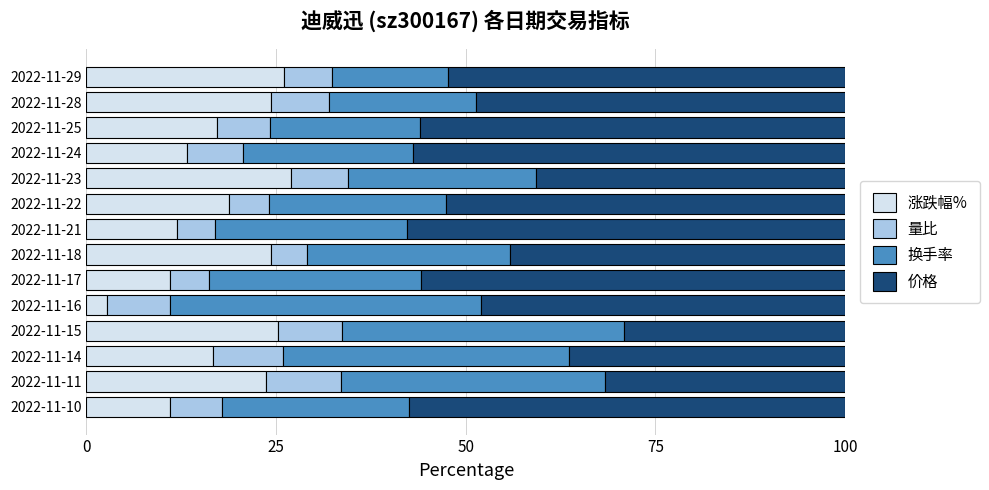

What is the total value across all series at 2022-11-10?

100.0